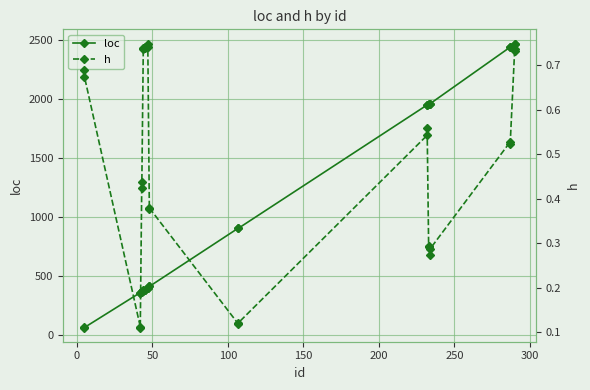

How many h values are between 0 and 1?

26